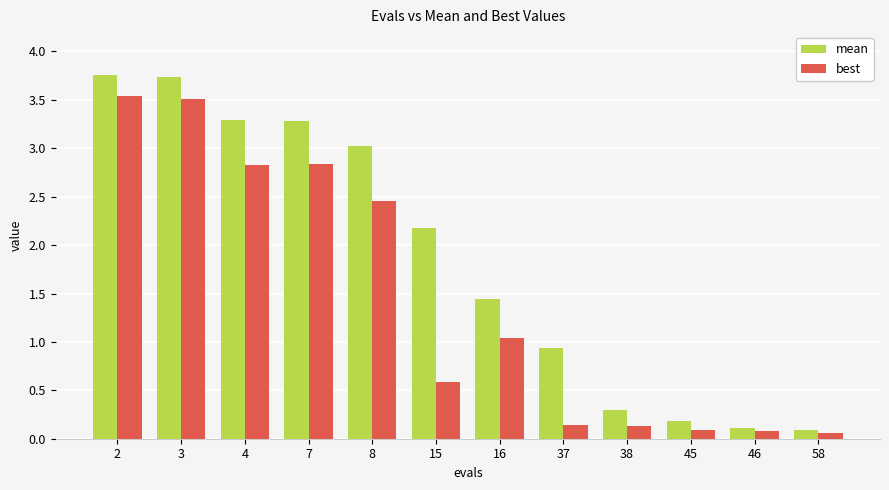

How many groups of bars are there?

12